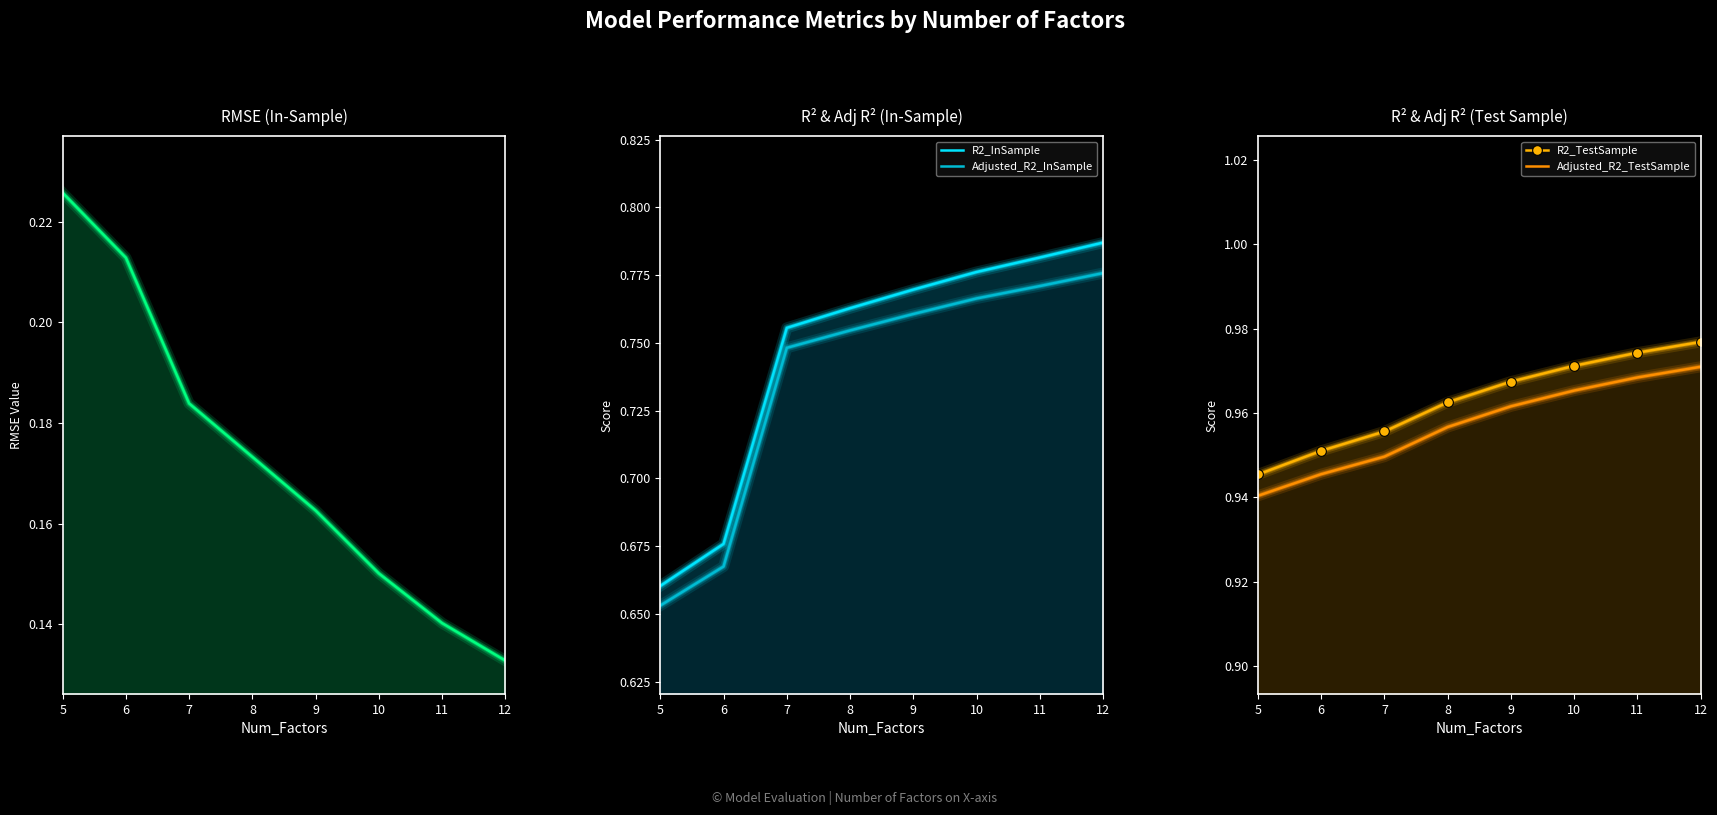

True or false: Adjusted_R2_TestSample has more than 1 interior local peaks.

False